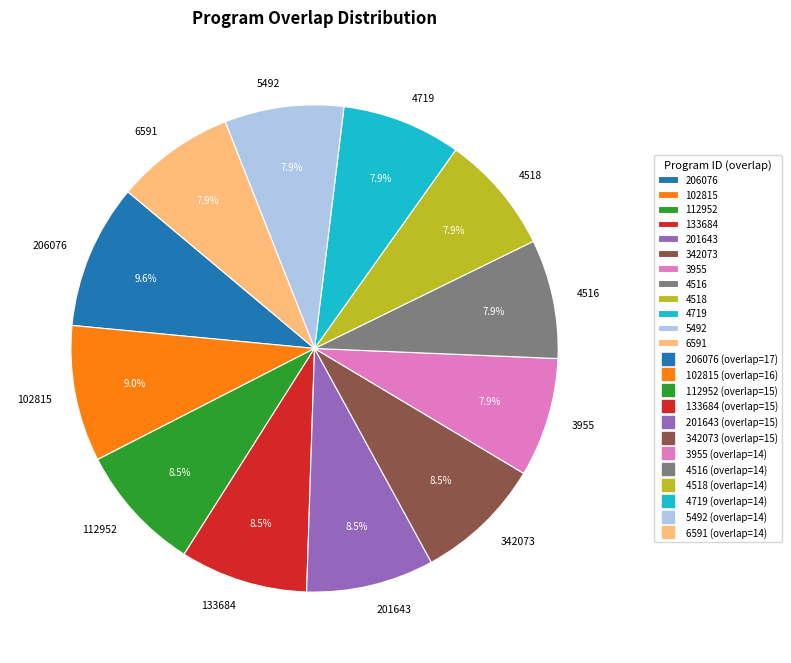

How many segments does this pie chart have?

12